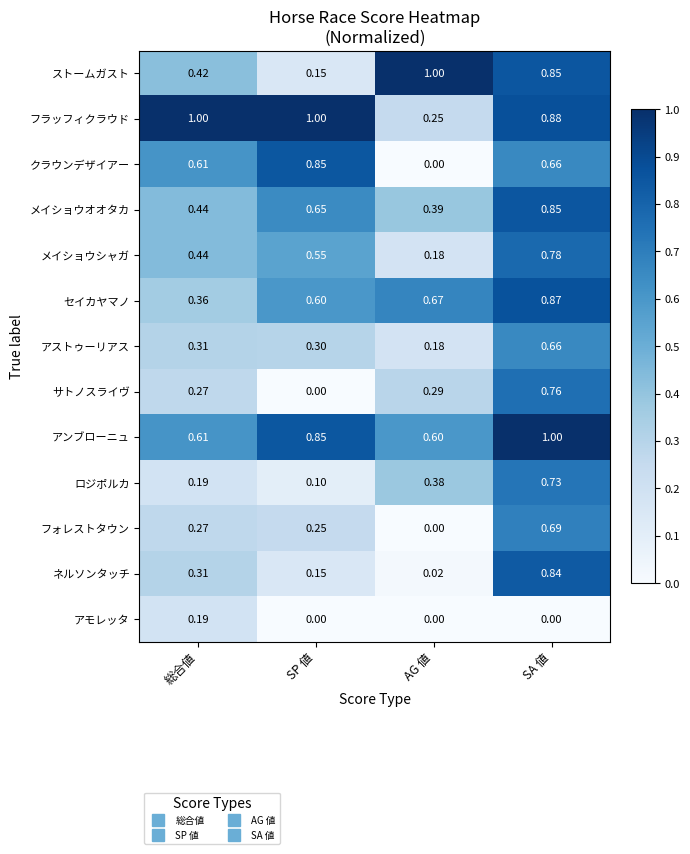

Which series has the largest total across all categories?

フラッフィクラウド